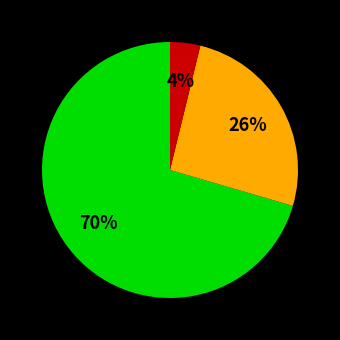

To the nearest percent, what is the average slice percentage?

33%